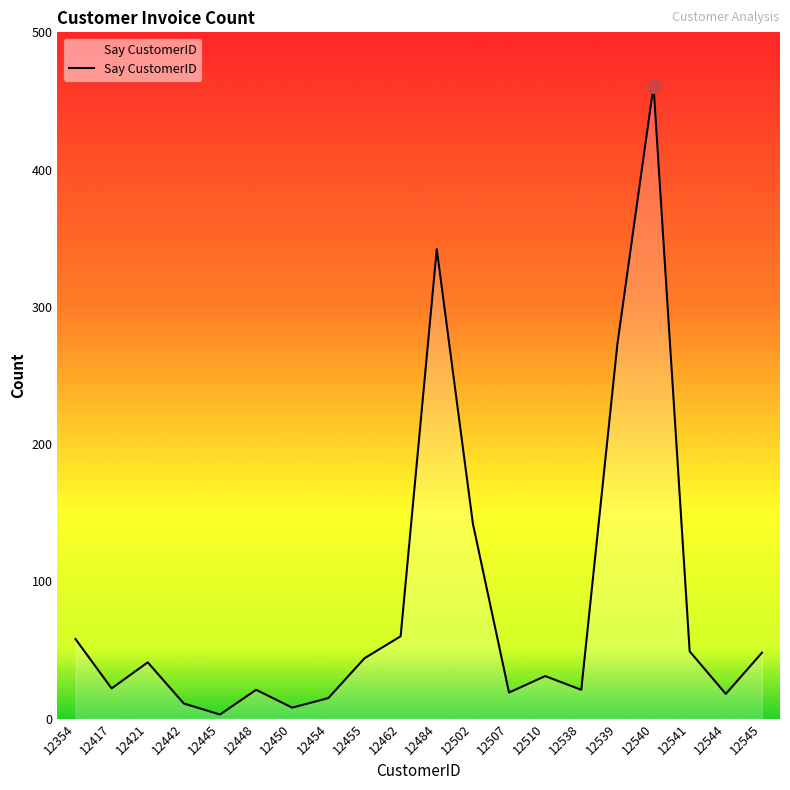

True or false: the data shows 11 at 12442.

True